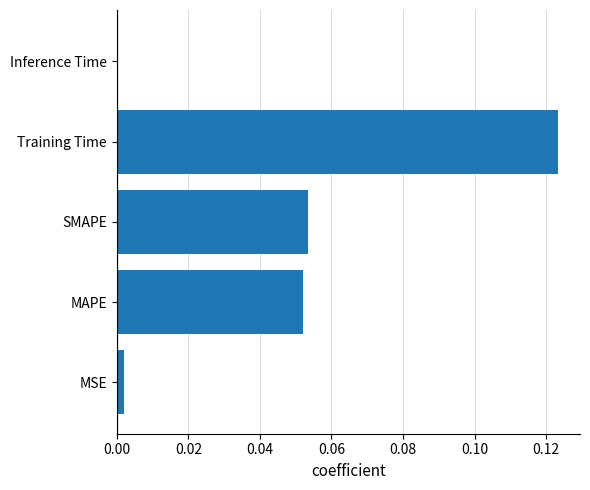

What is the sum of all values?

0.2